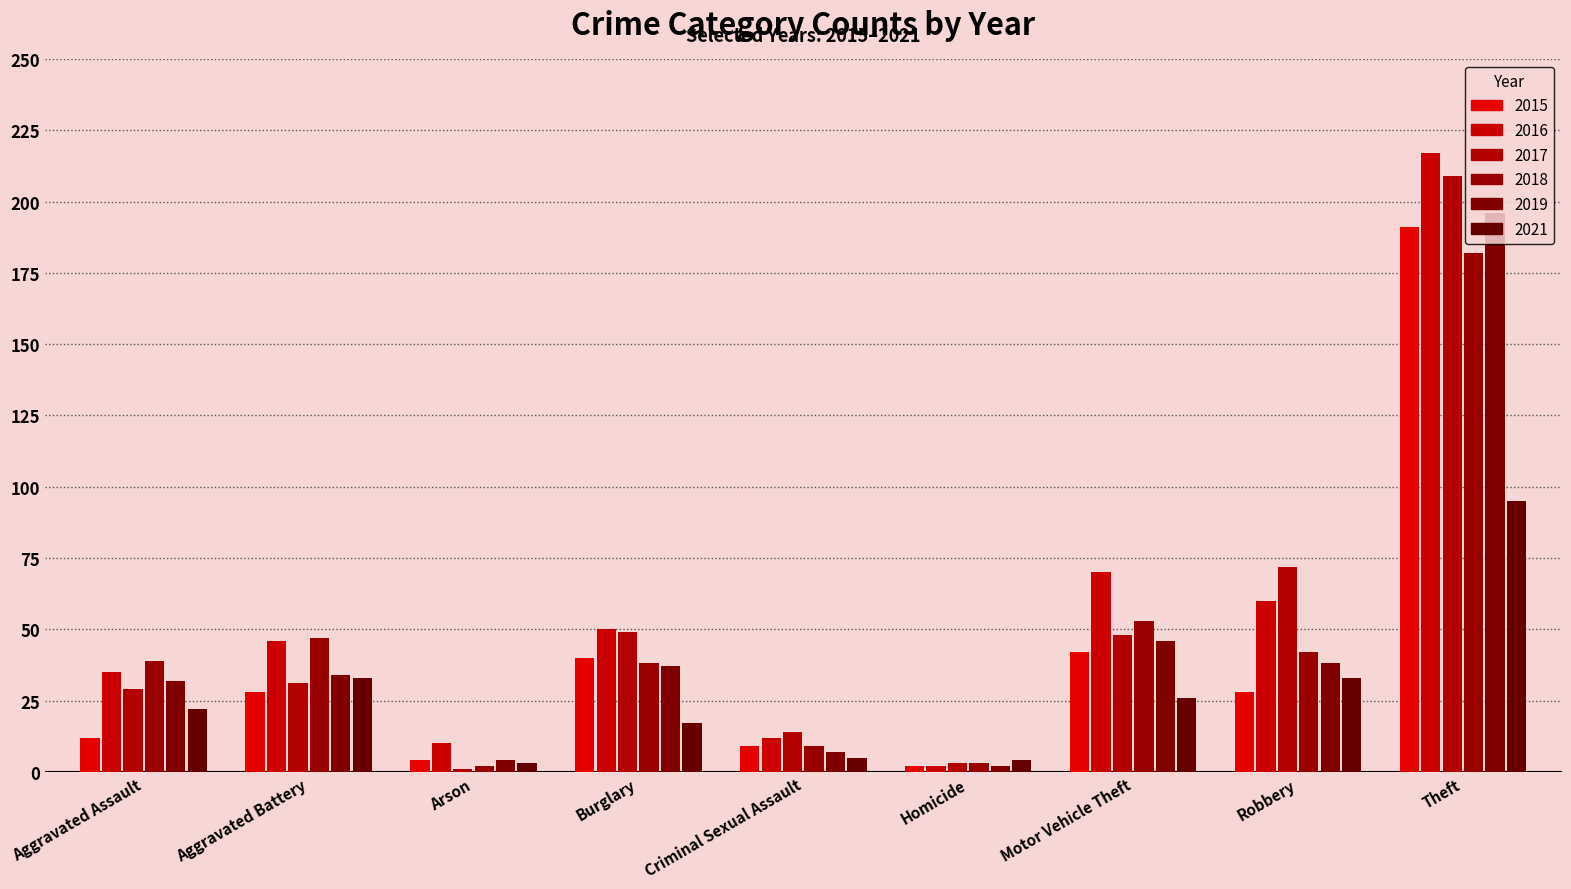

How many series are shown in this chart?

6